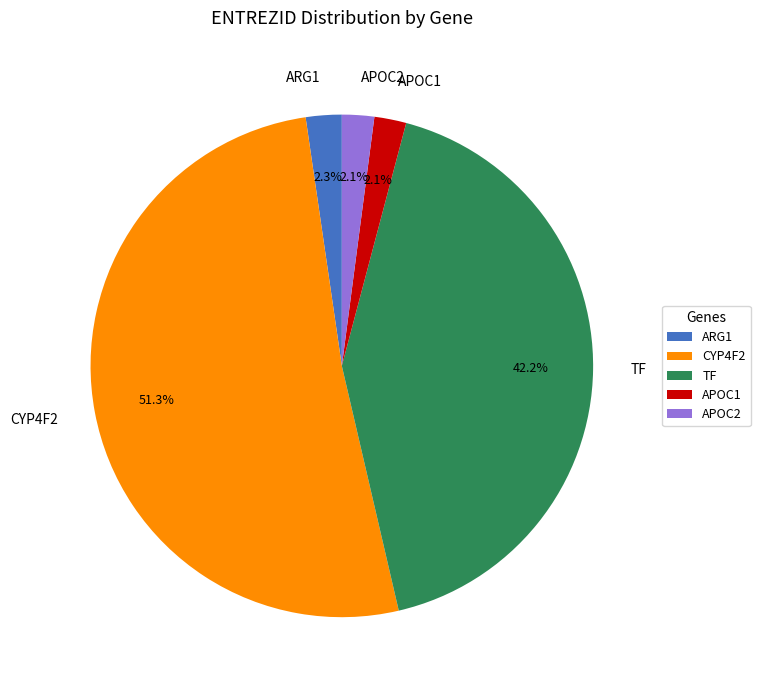

Which category accounts for the majority?

CYP4F2